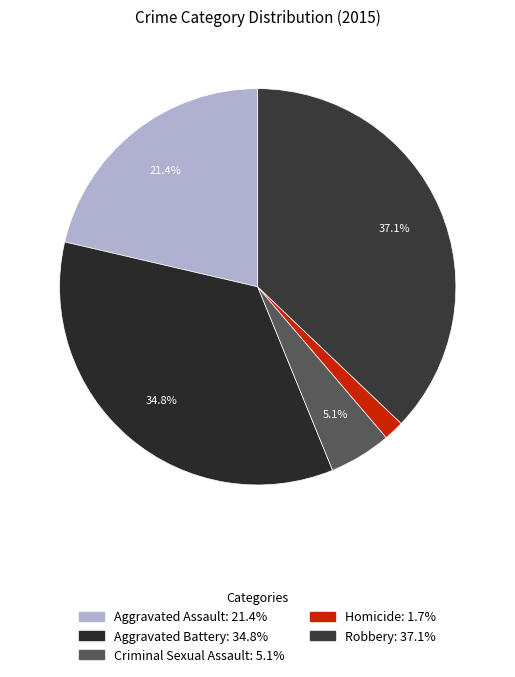

Is there a majority slice in this chart?

No